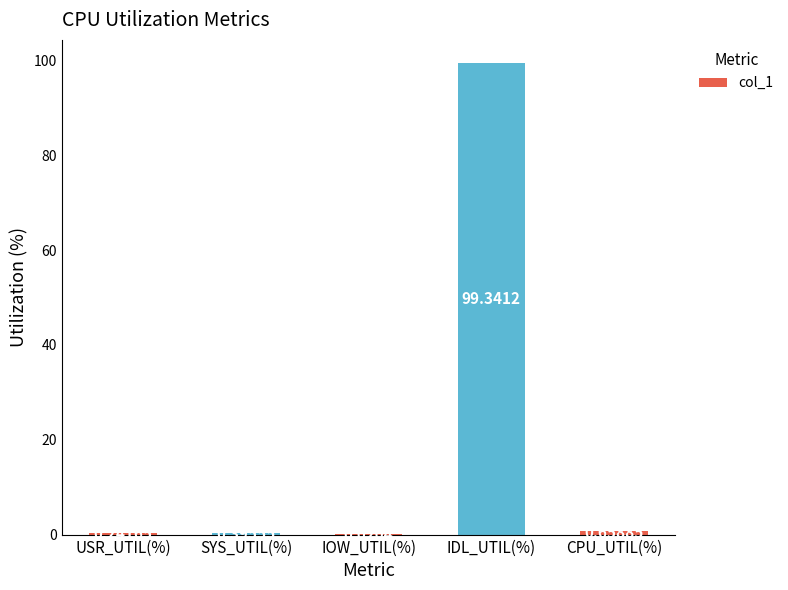

What is the change in value from SYS_UTIL(%) to CPU_UTIL(%)?

+0.3